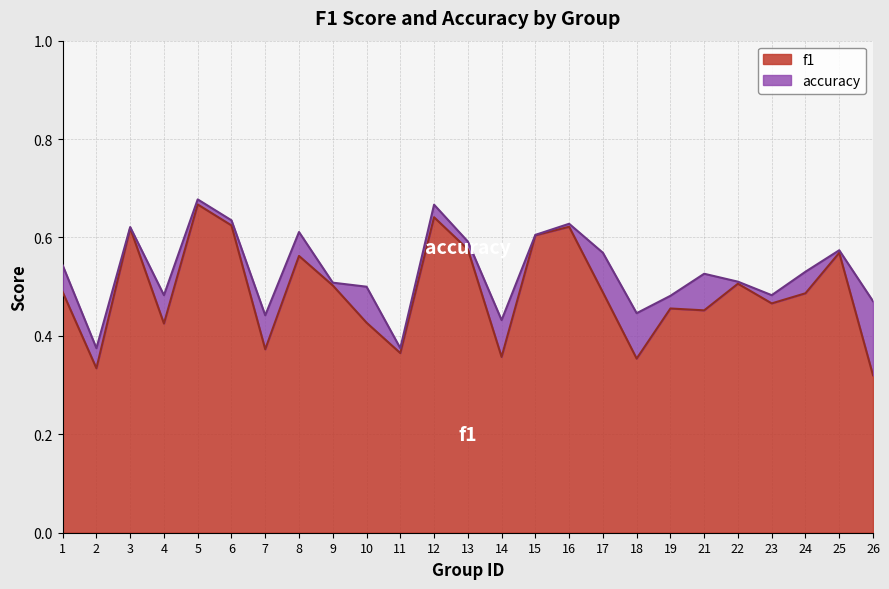

Reading left to right, extract all data points from this chart.

f1: 0.5	0.3	0.6	0.4	0.7	0.6	0.4	0.6	0.5	0.4	0.4	0.6	0.6	0.4	0.6	0.6	0.5	0.4	0.5	0.5	0.5	0.5	0.5	0.6	0.3
accuracy: 0.5	0.4	0.6	0.5	0.7	0.6	0.4	0.6	0.5	0.5	0.4	0.7	0.6	0.4	0.6	0.6	0.6	0.4	0.5	0.5	0.5	0.5	0.5	0.6	0.5